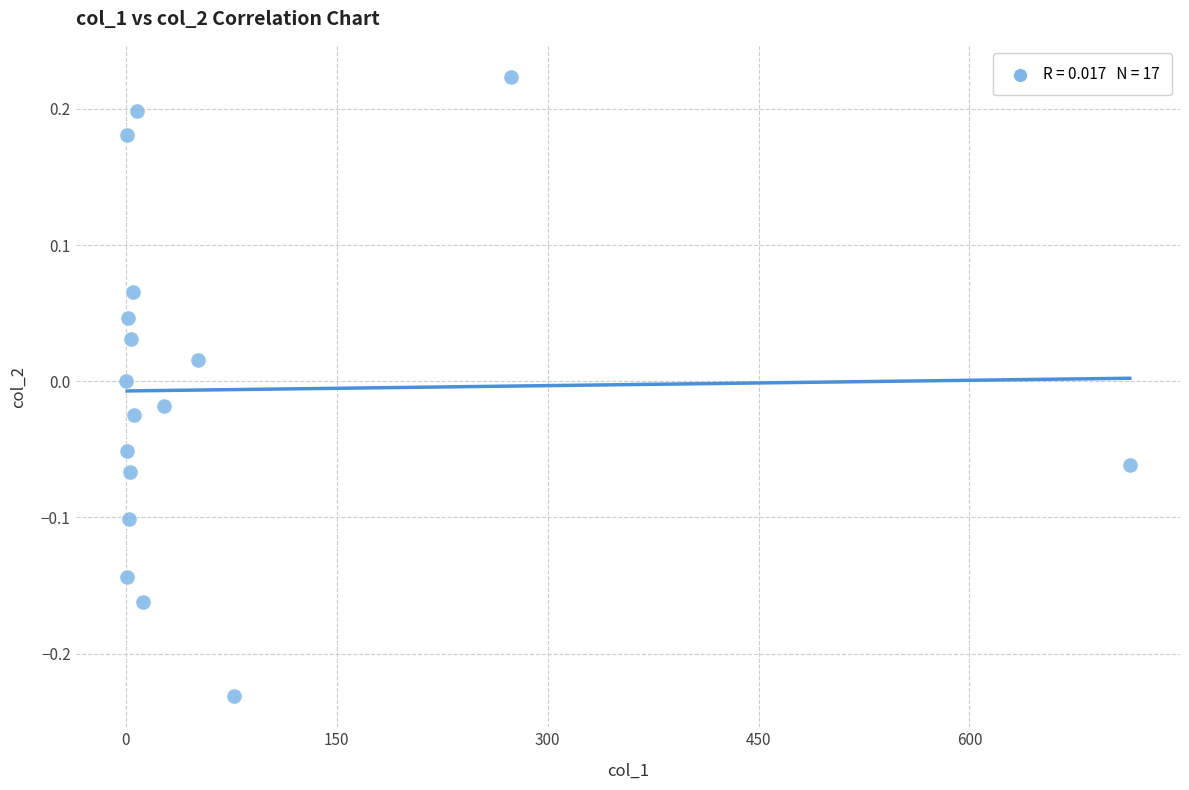

What is the range of X values (max minus min)?

714.0